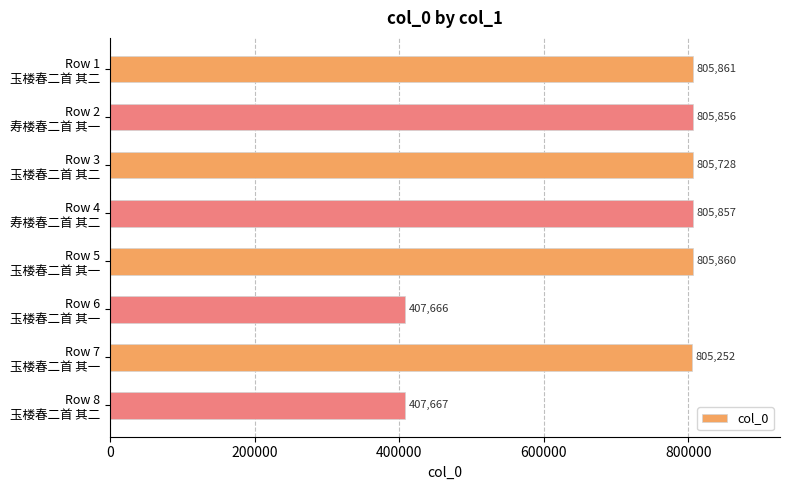

What is the value of the 6th bar from the top?

407666